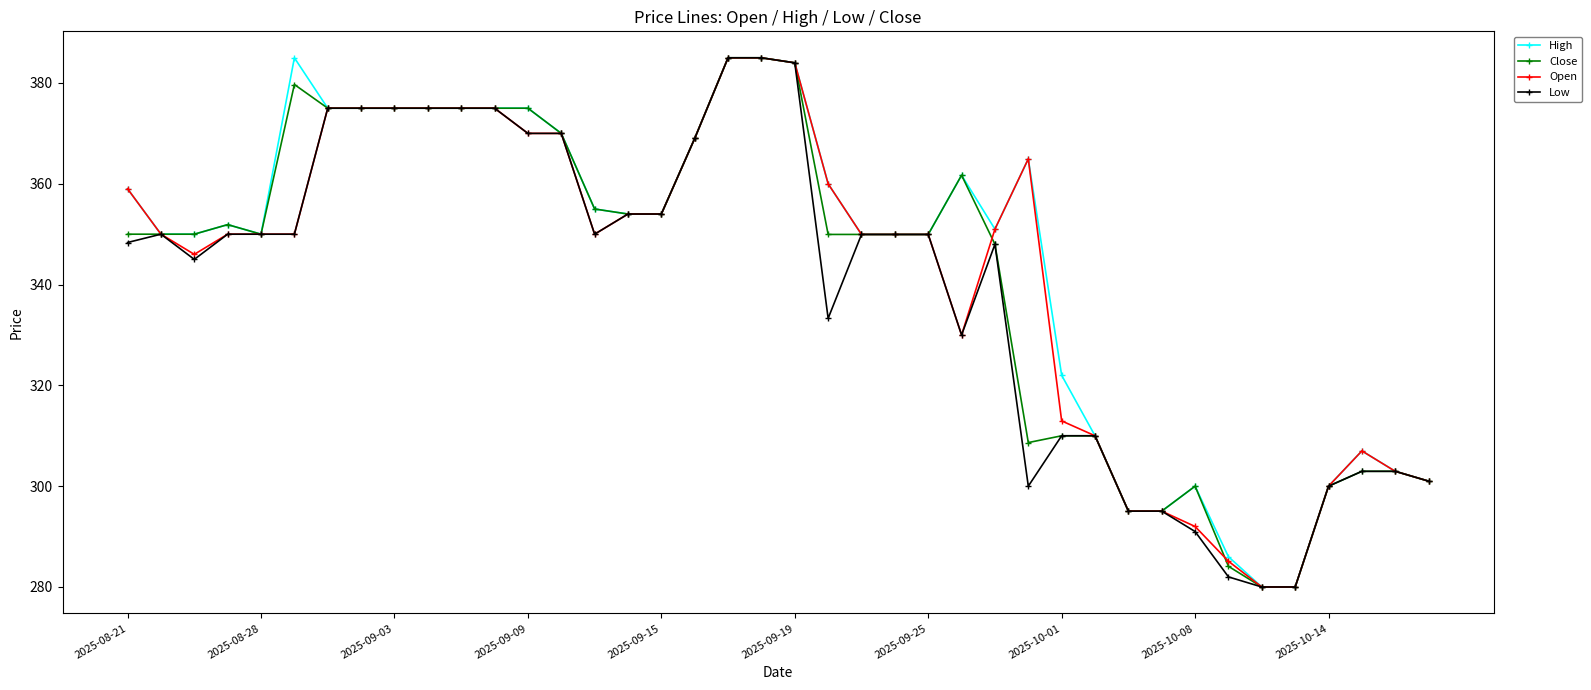

What is the highest value of the Close series?

385.0